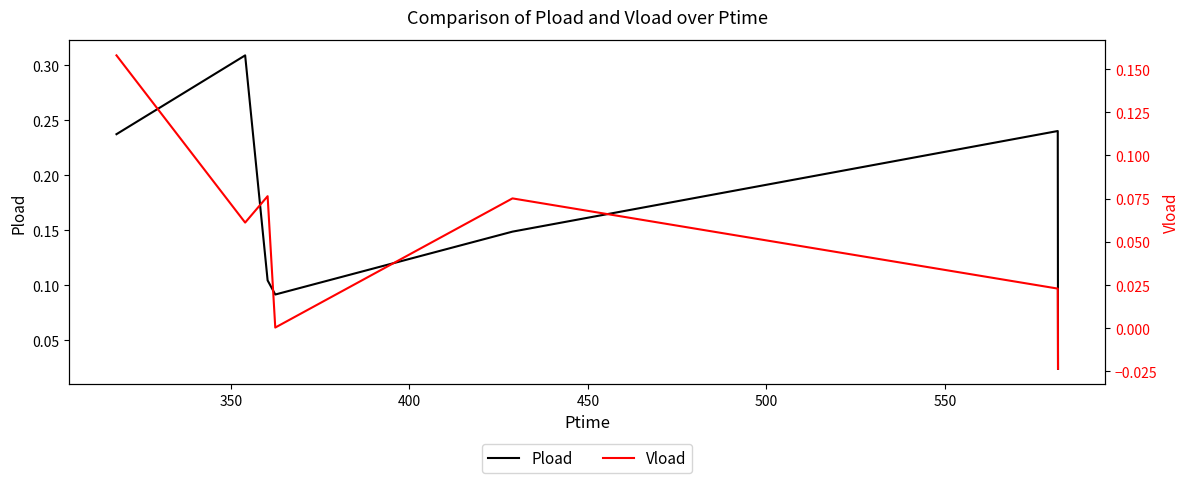

True or false: Pload and Vload intersect in this chart.

False